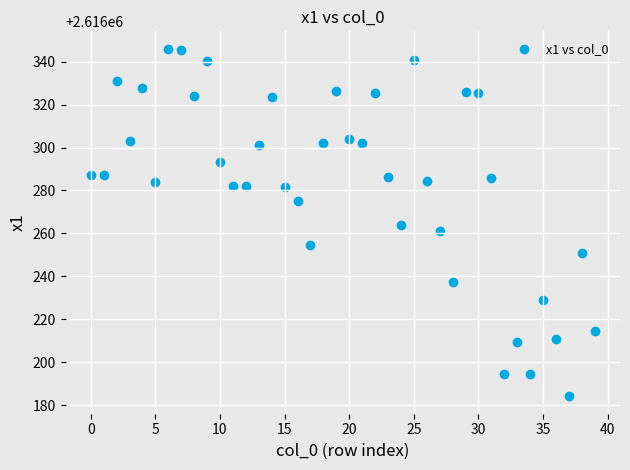

What is the range of Y values (max minus min)?

161.8